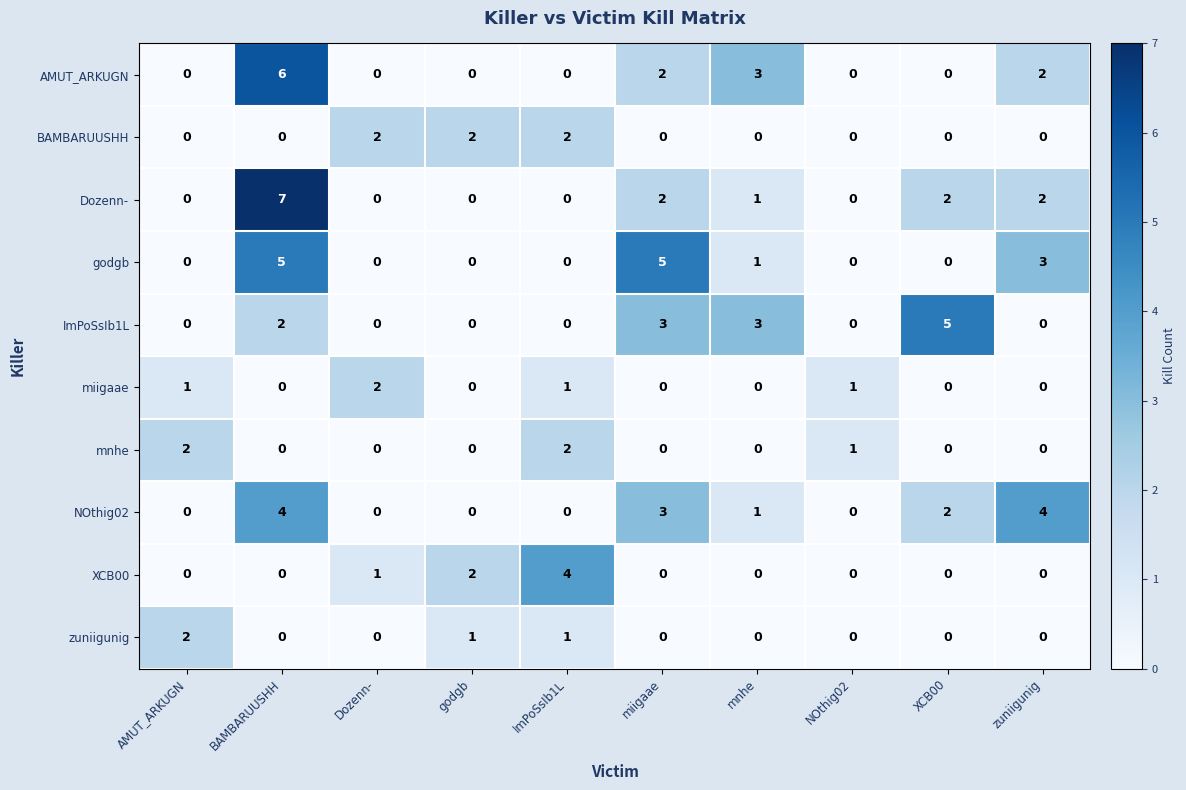

At which category is the sum across all series the highest?

BAMBARUUSHH